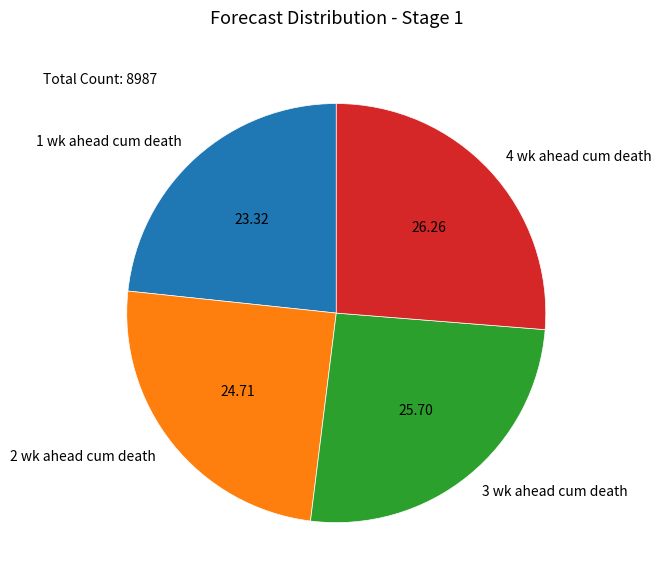

Which has a higher value, 3 wk ahead cum death or 1 wk ahead cum death?

3 wk ahead cum death